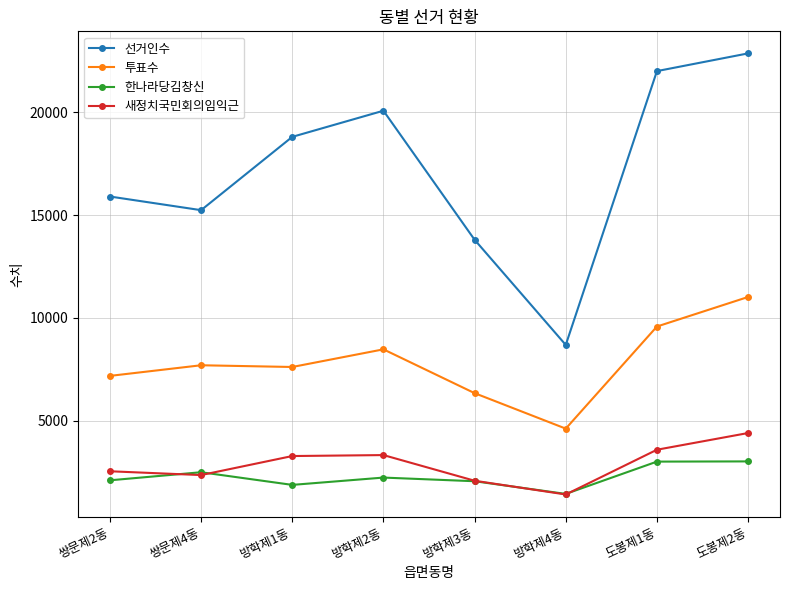

At how many categories does at least one series exceed 2008?

8